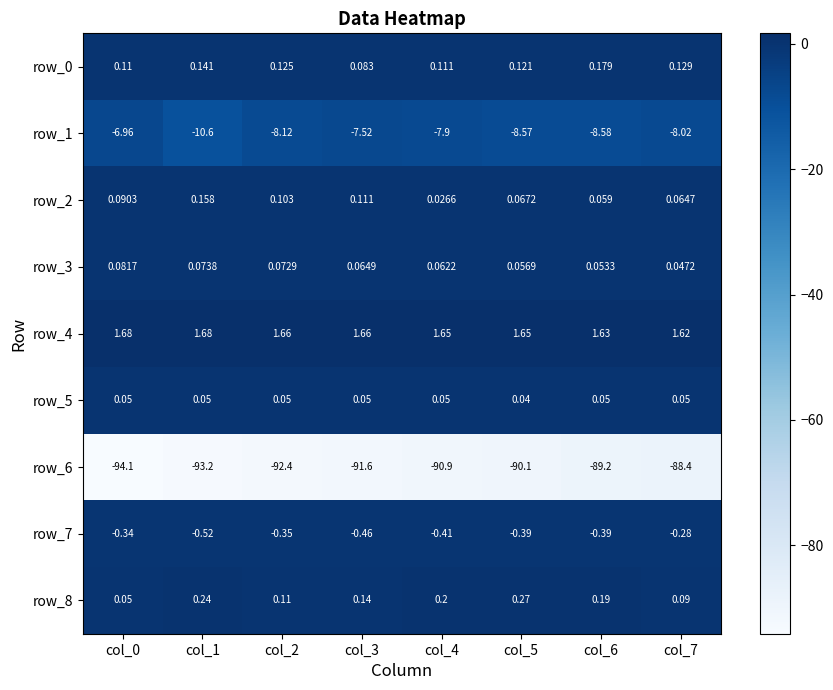

The row_6 series shows -91.6 at col_3. True or false?

True